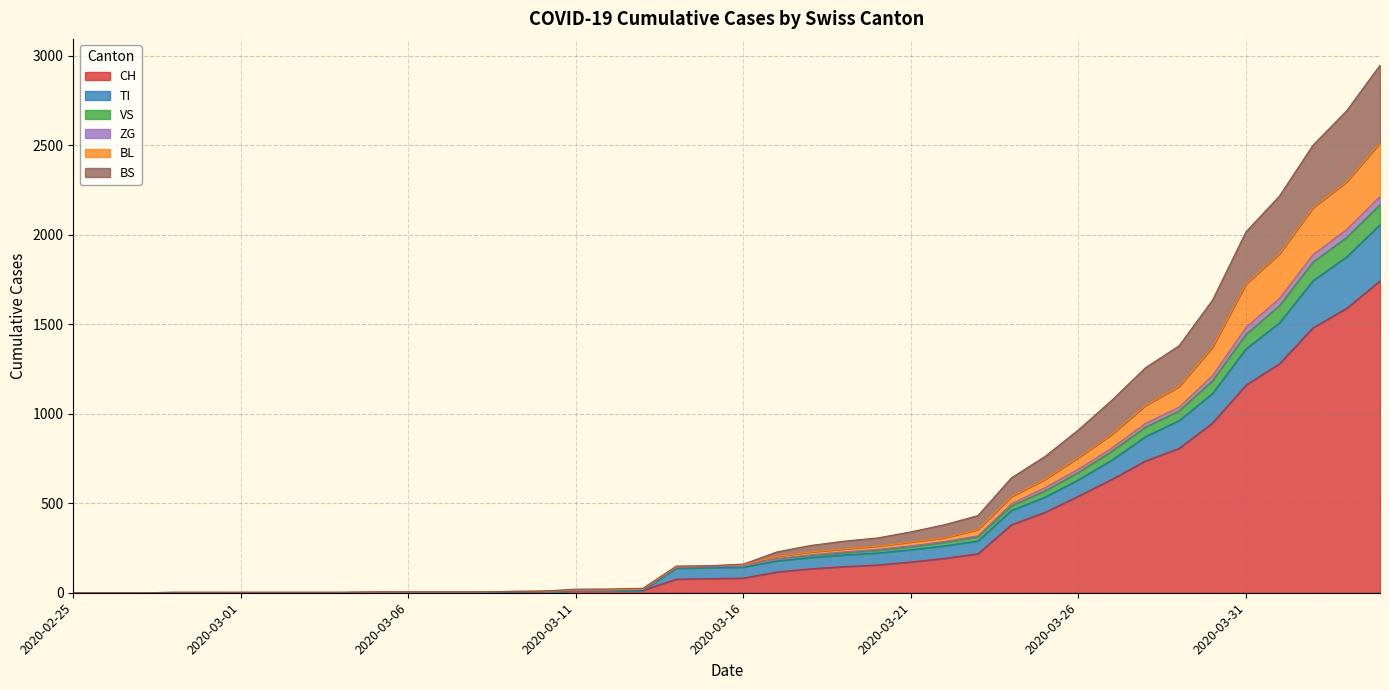

Does the chart display data point markers on the line(s)?

No